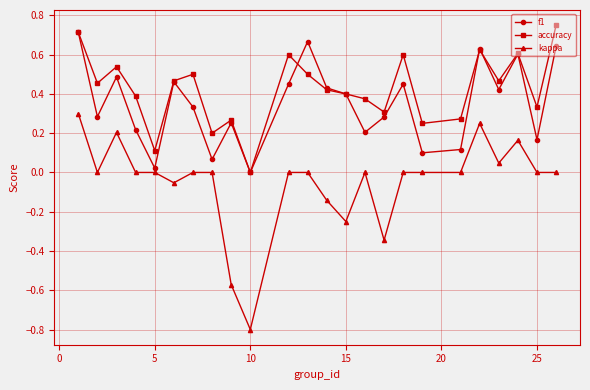

True or false: accuracy has more than 2 interior local peaks.

True